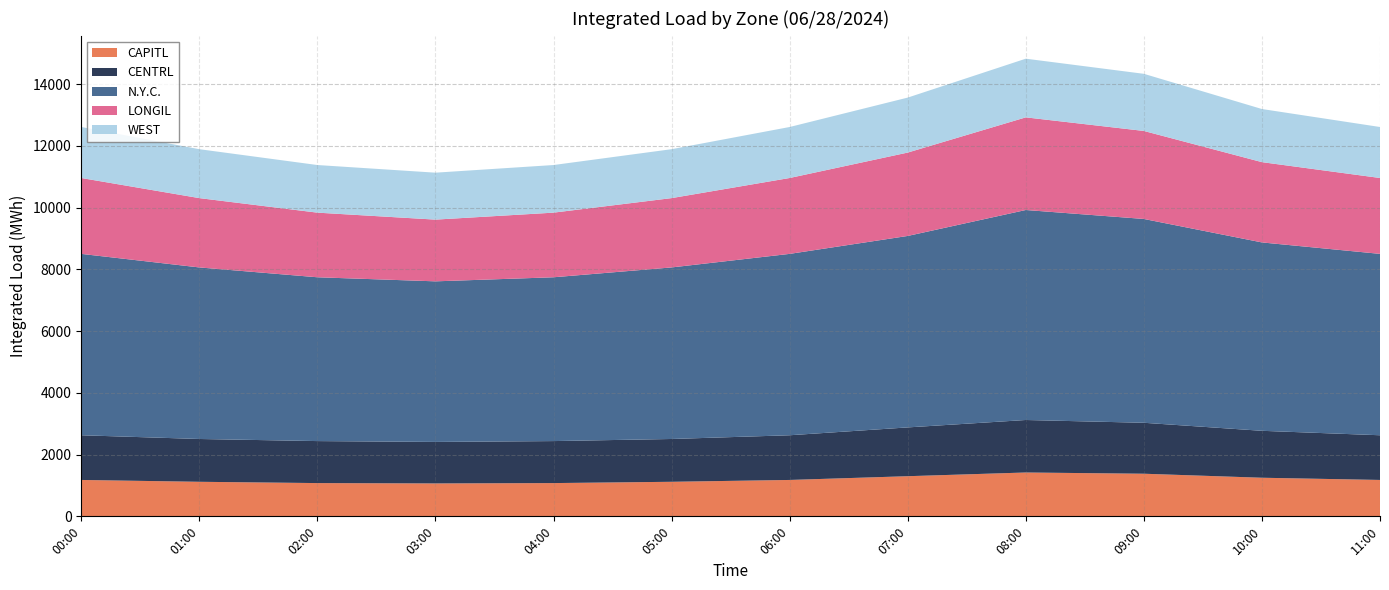

Reading right to left, what are all the values shown in this chart?

CAPITL: 1178.5	1250.0	1380.0	1420.0	1300.0	1178.5	1119.0	1077.3	1065.9	1077.3	1119.0	1178.5
CENTRL: 1447.3	1520.0	1650.0	1700.0	1580.0	1447.3	1386.1	1359.9	1344.0	1359.9	1386.1	1447.3
N.Y.C.: 5873.4	6100.0	6600.0	6800.0	6200.0	5873.4	5555.1	5304.4	5200.0	5304.4	5555.1	5873.4
LONGIL: 2457.2	2600.0	2850.0	3000.0	2700.0	2457.2	2244.8	2092.8	1998.8	2092.8	2244.8	2457.2
WEST: 1651.2	1720.0	1850.0	1900.0	1780.0	1651.2	1584.1	1542.0	1520.0	1542.0	1584.1	1651.2